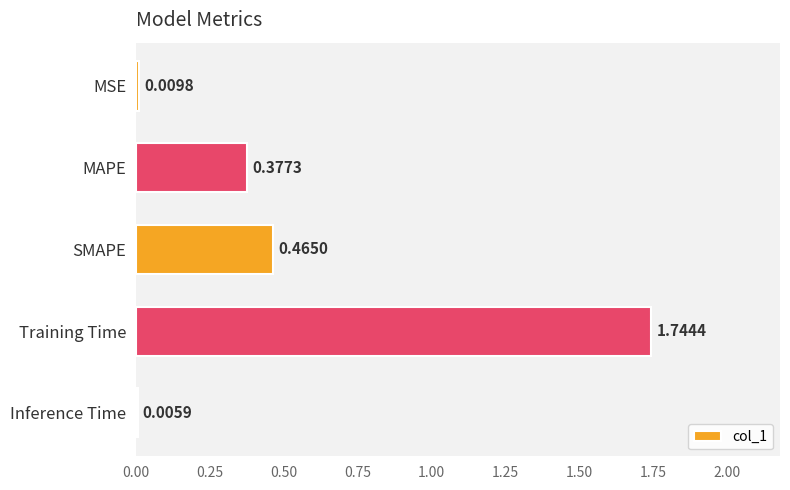

Which category has the highest value across all series?

Training Time